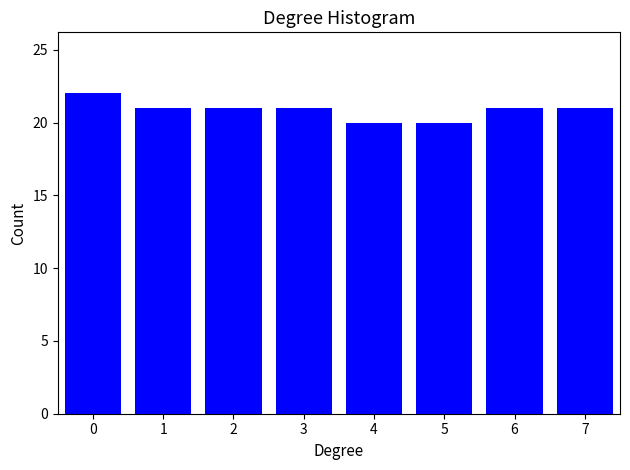

Reading left to right, list all the values displayed in this chart.

22	21	21	21	20	20	21	21